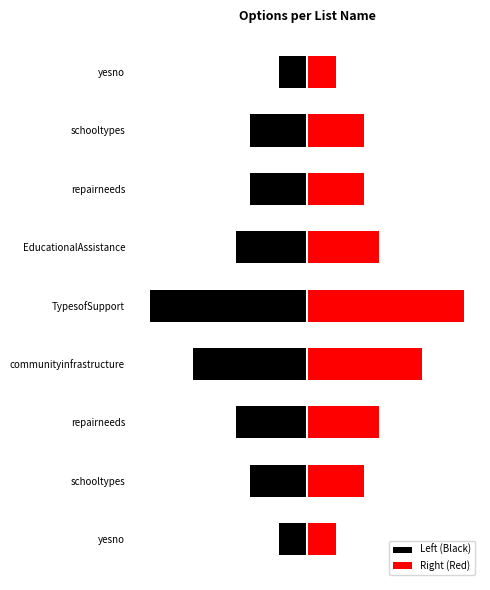

What is the spread (max minus min) of values at yesno?

4